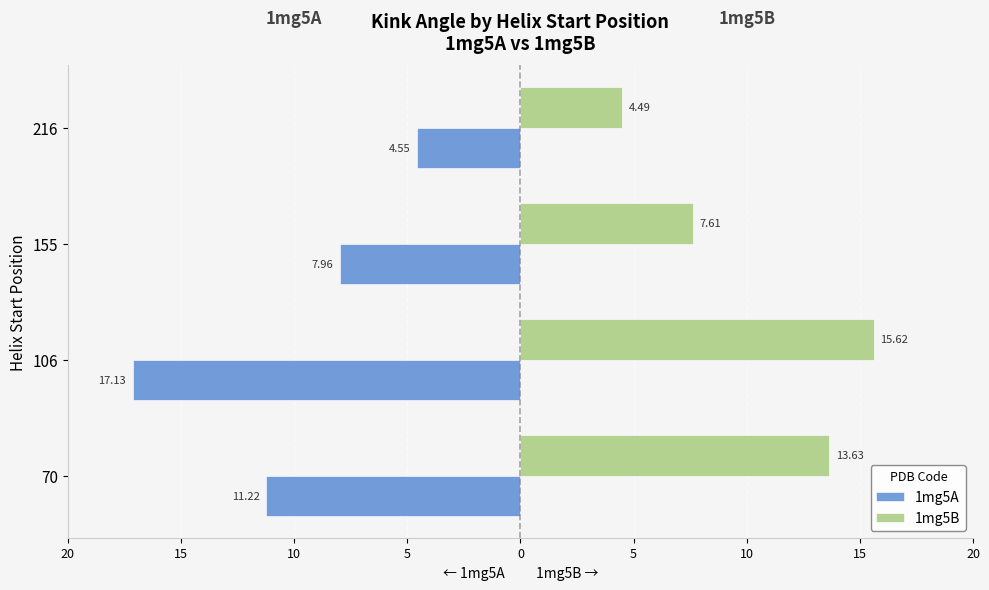

Reading left to right, extract all data points from this chart.

1mg5A: -11.2	-17.1	-8.0	-4.6
1mg5B: 13.6	15.6	7.6	4.5